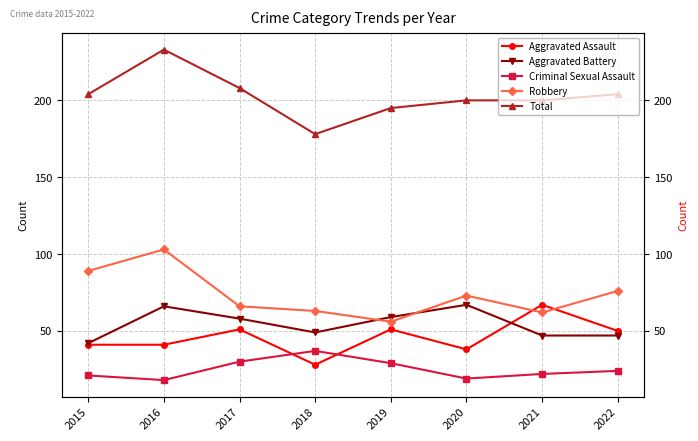

List the labels in order of Robbery value, smallest first.

2019, 2021, 2018, 2017, 2020, 2022, 2015, 2016